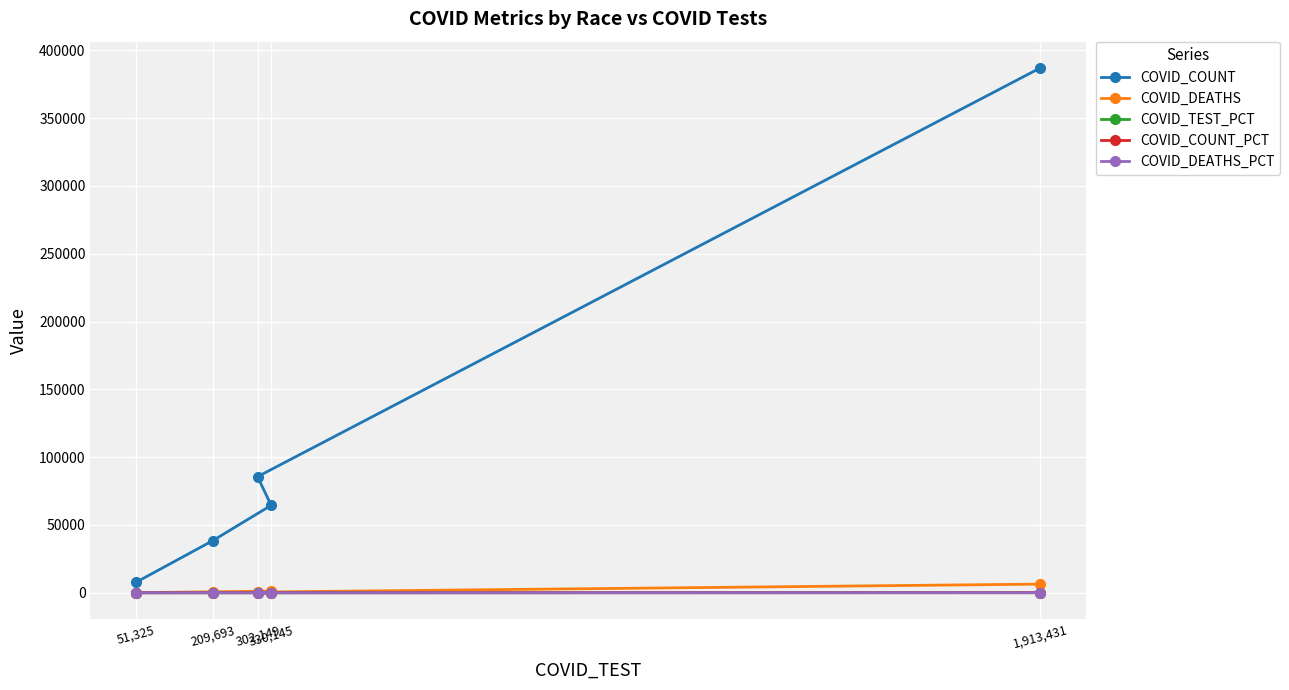

Where does the COVID_TEST_PCT series first go above 10?

302,149